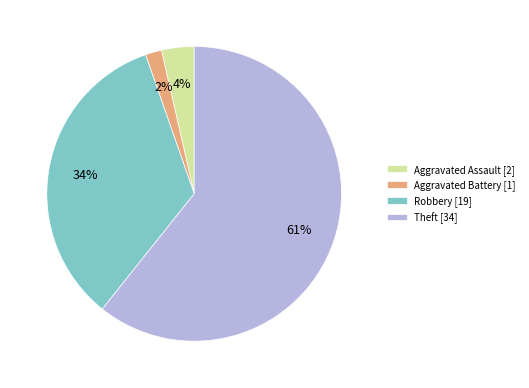

Is Theft the majority of the pie?

Yes